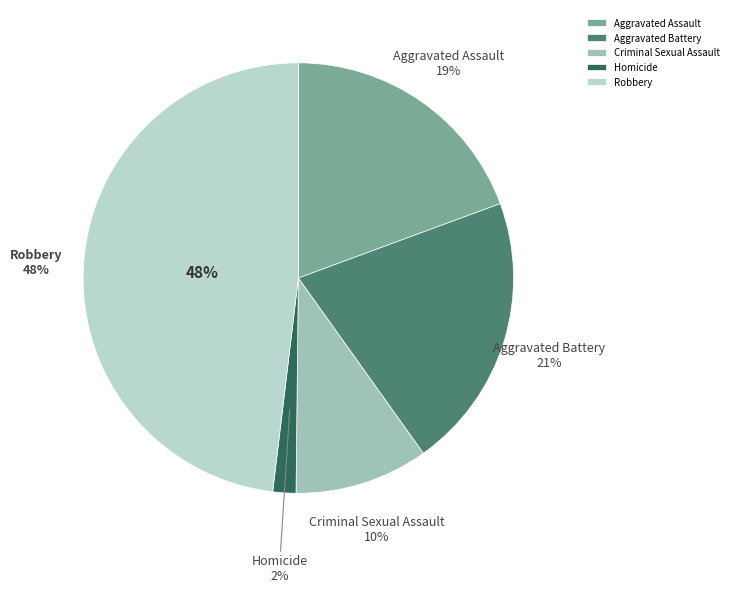

To the nearest percent, what percentage of the pie is Criminal Sexual Assault?

10%